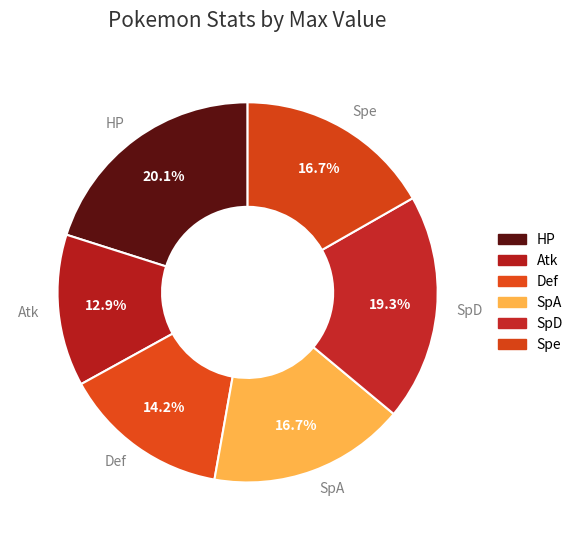

Does any single category account for the majority?

No